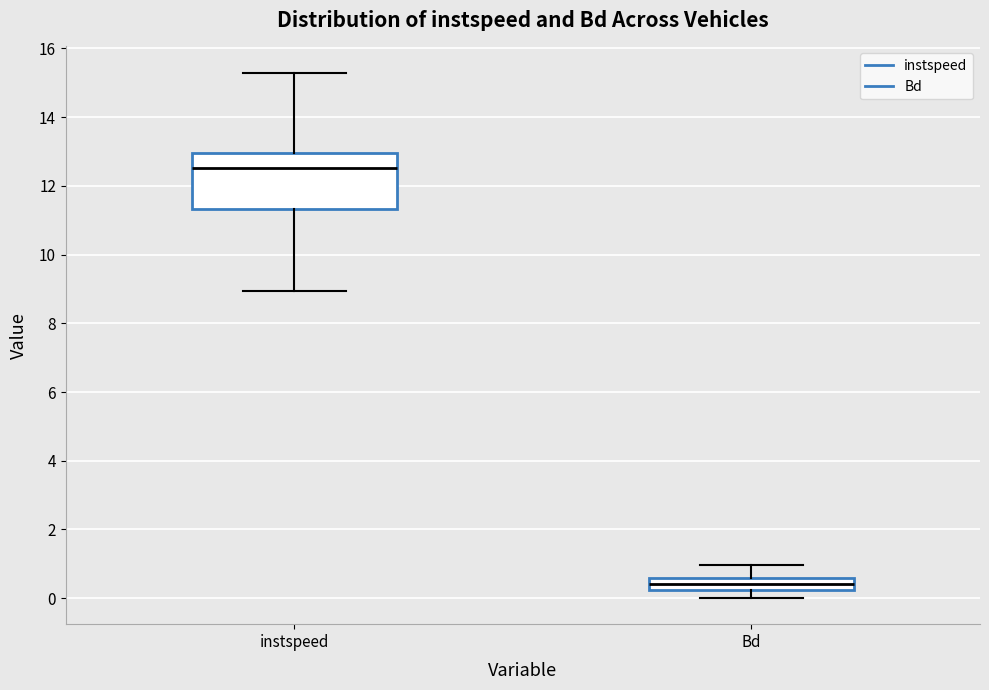

Comparing the boxes themselves (not the whiskers), which one is the tallest?

instspeed